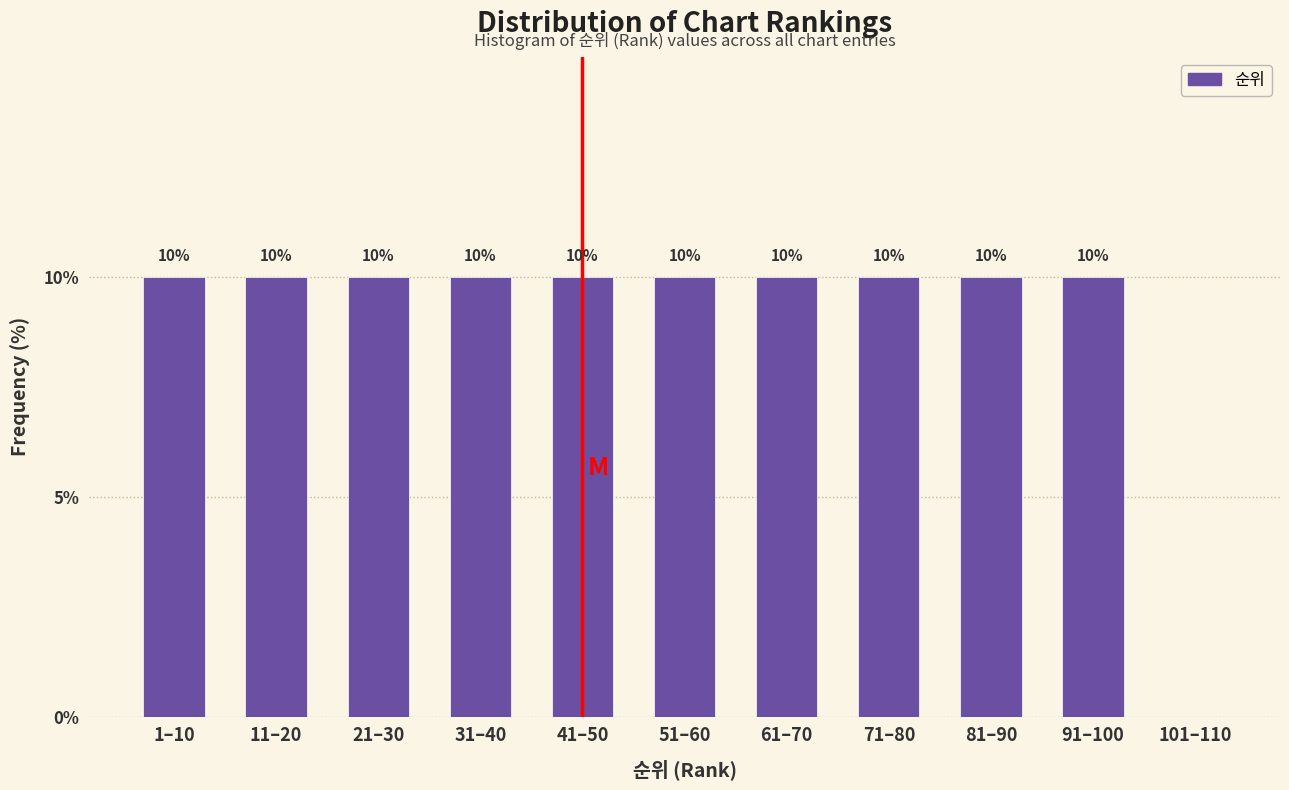

Reading right to left, list all the values displayed in this chart.

101–110=0	91–100=10	81–90=10	71–80=10	61–70=10	51–60=10	41–50=10	31–40=10	21–30=10	11–20=10	1–10=10